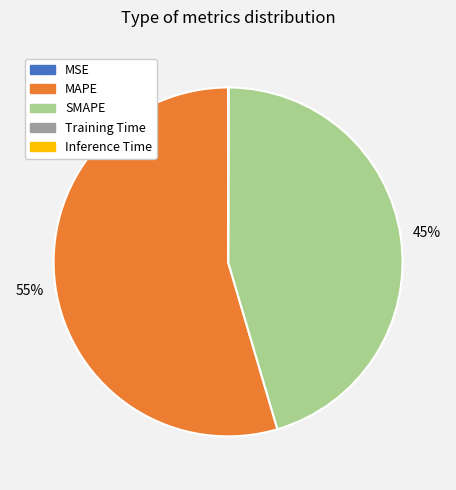

What percentage is the SMAPE slice, to the nearest percent?

45%